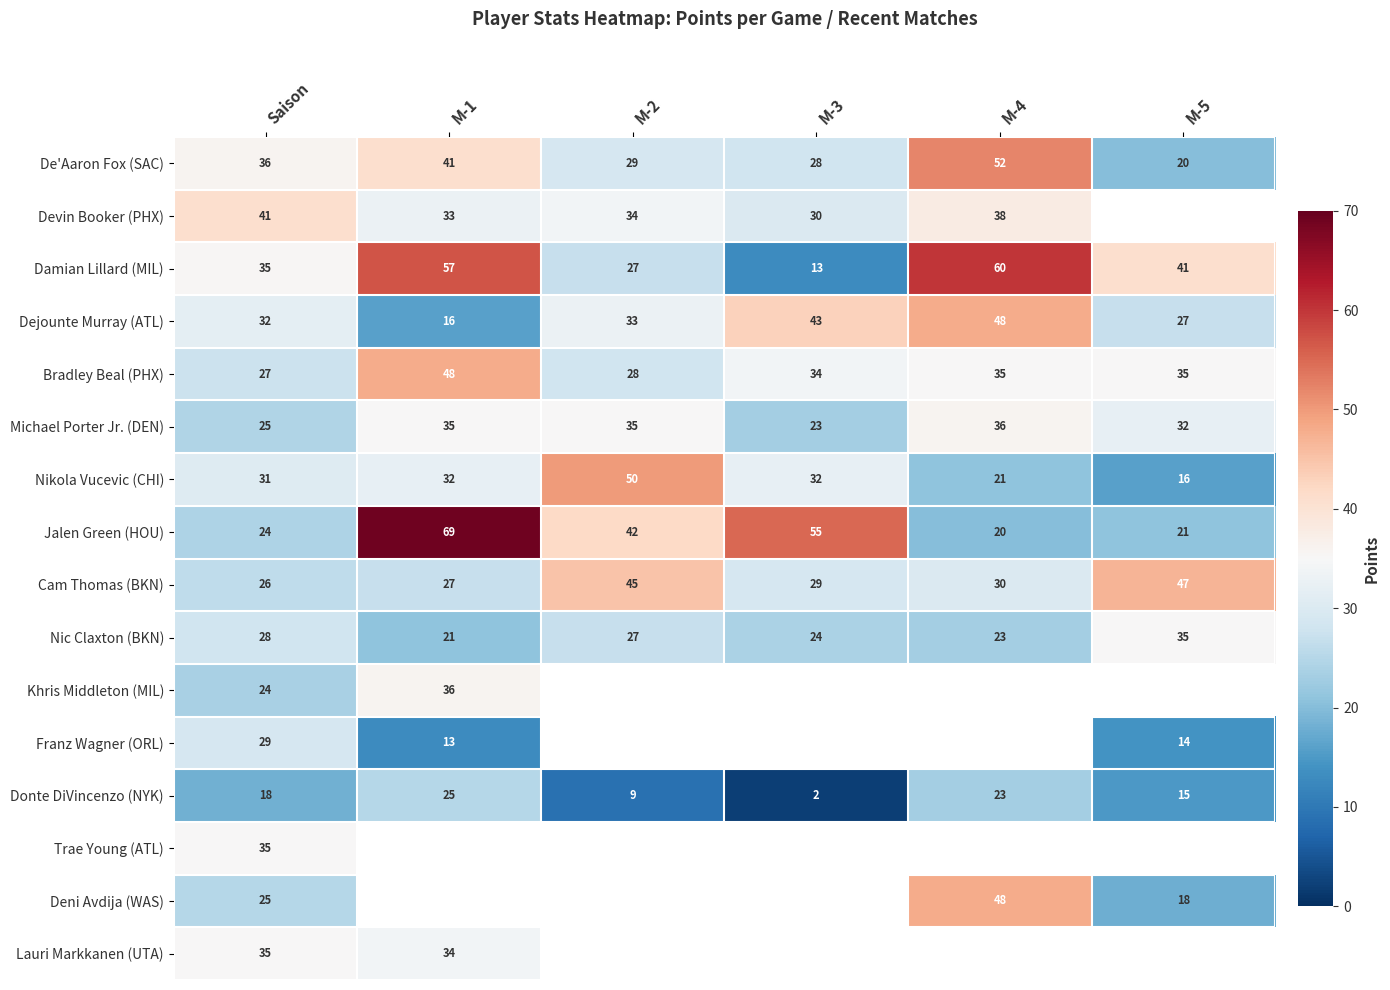

Between M-4 and M-5, which is larger?

M-4